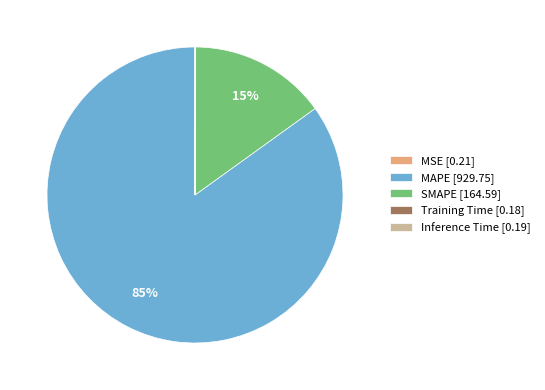

Is MAPE the majority of the pie?

Yes